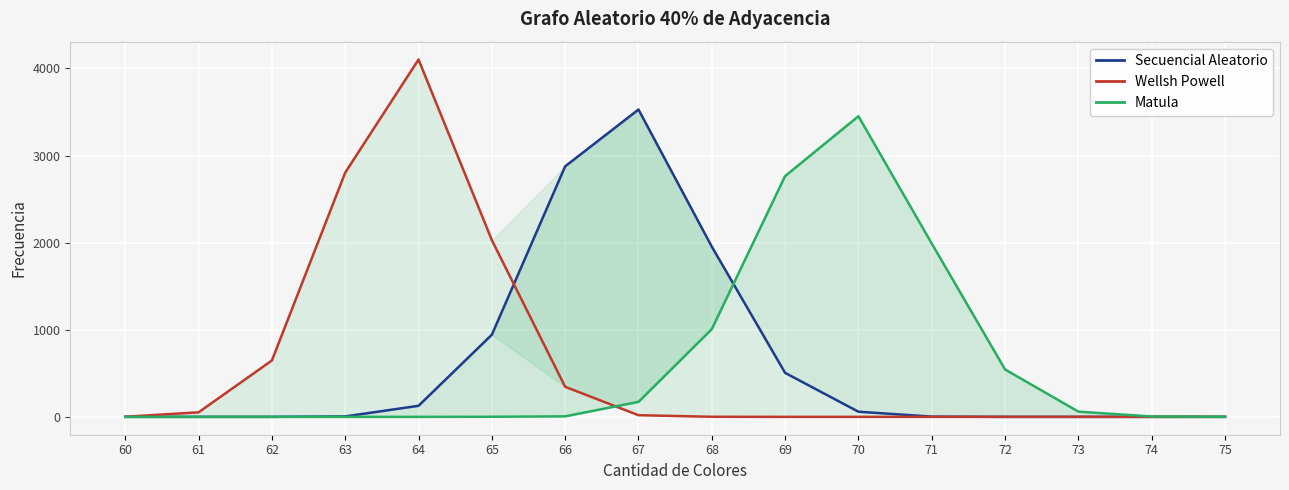

What is the value of the Wellsh Powell point at the 2nd from the left?

52